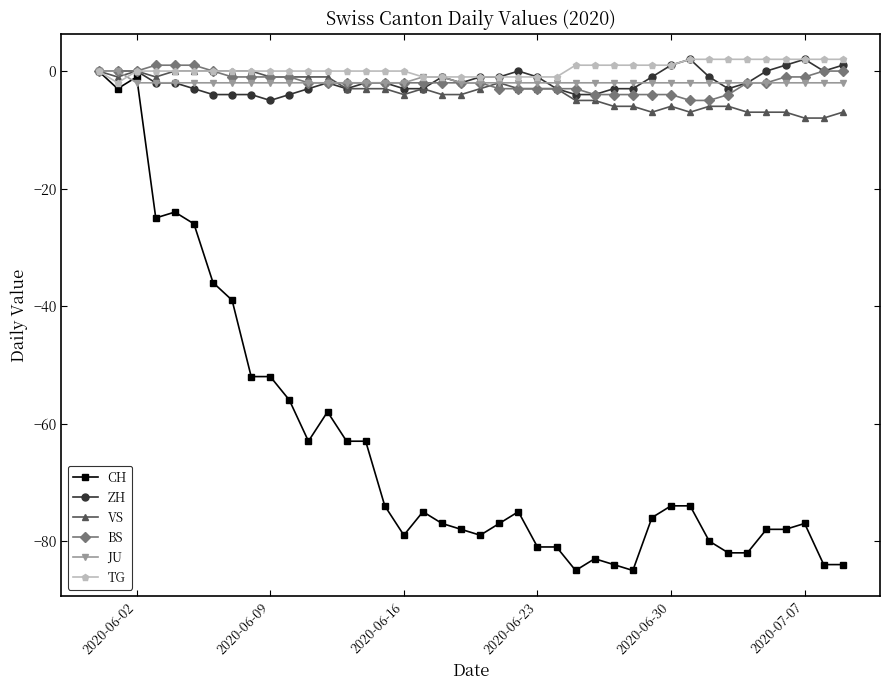

True or false: ZH has more than 0 points higher than both neighbors.

True